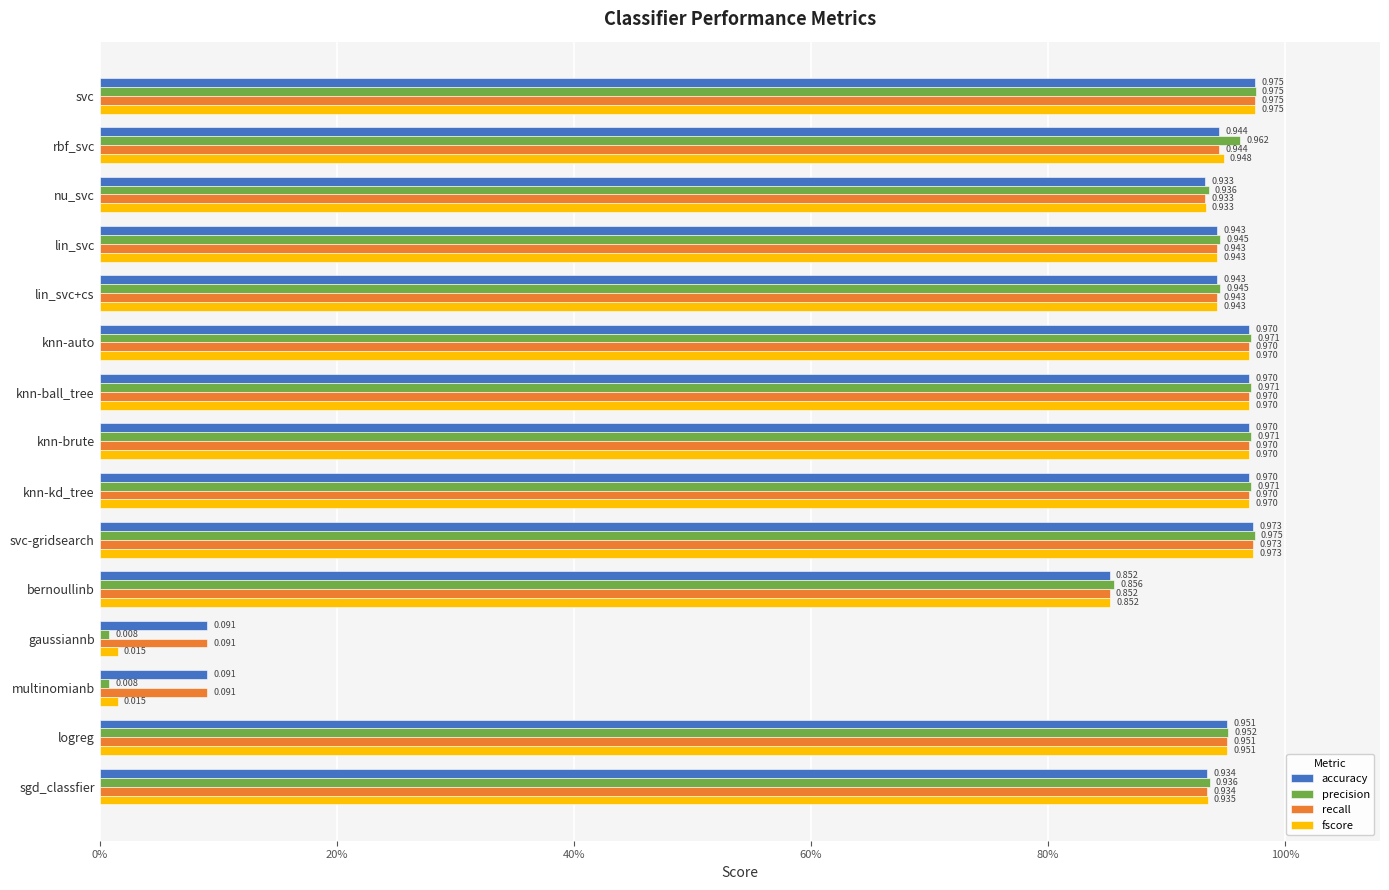

What is the difference between the maximum and minimum values in the recall series?

0.9